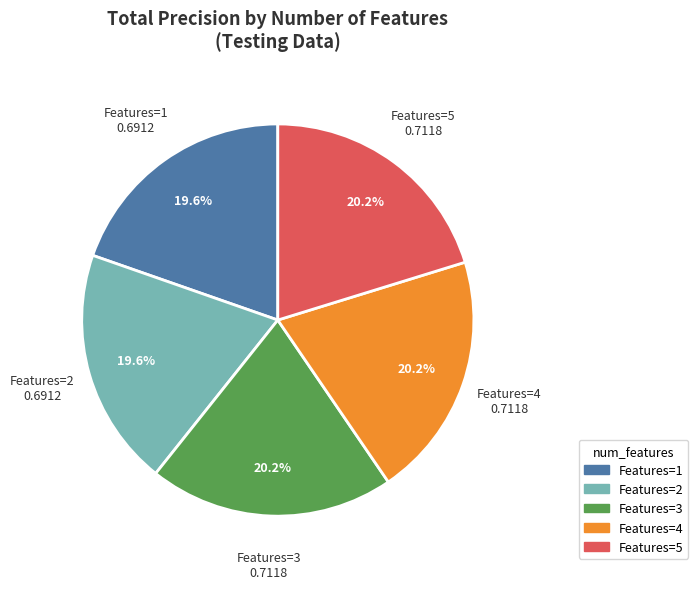

Is there a majority slice in this chart?

No